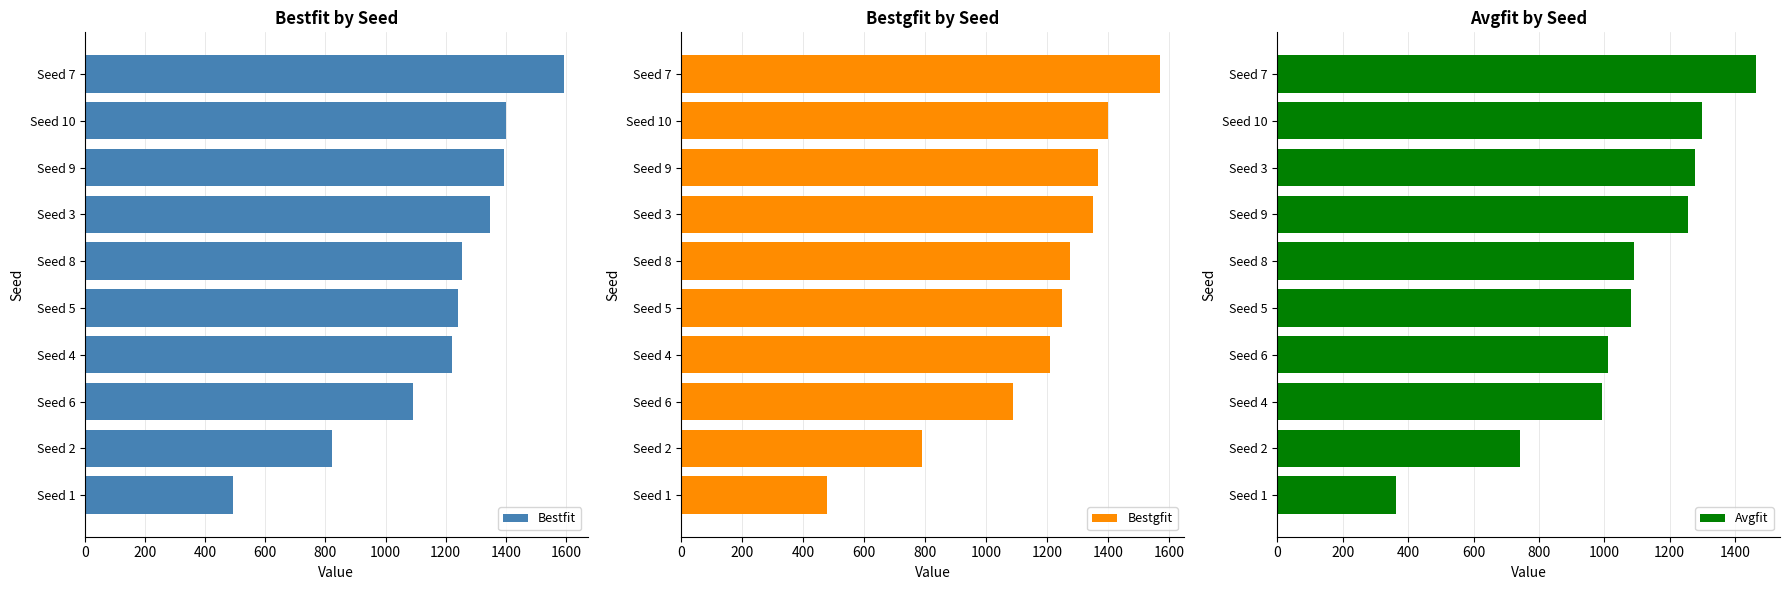

What is the highest value of the Bestgfit series?

1569.0